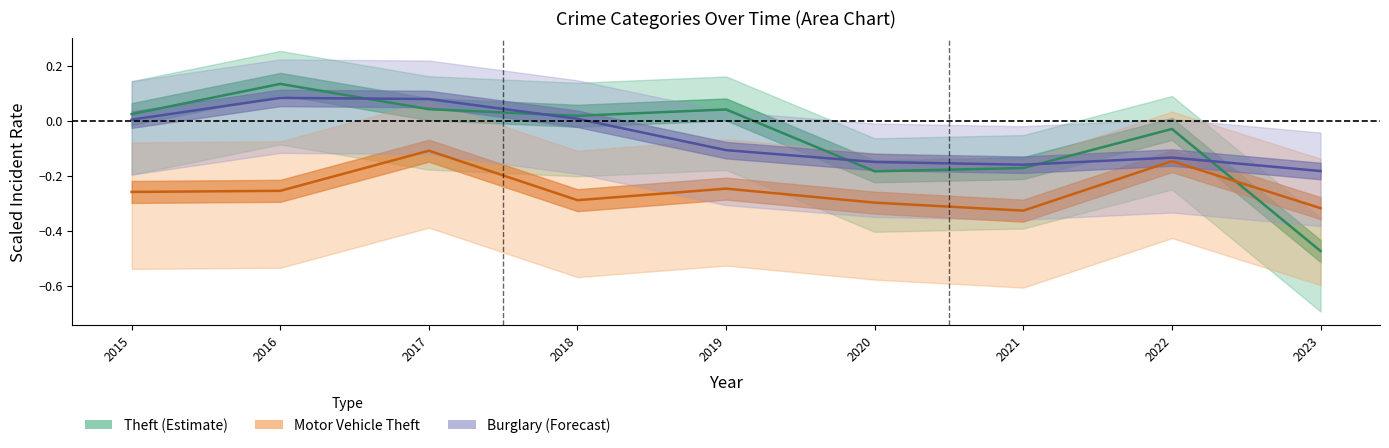

Which series changed the most between 2015 and 2018?

Motor Vehicle Theft